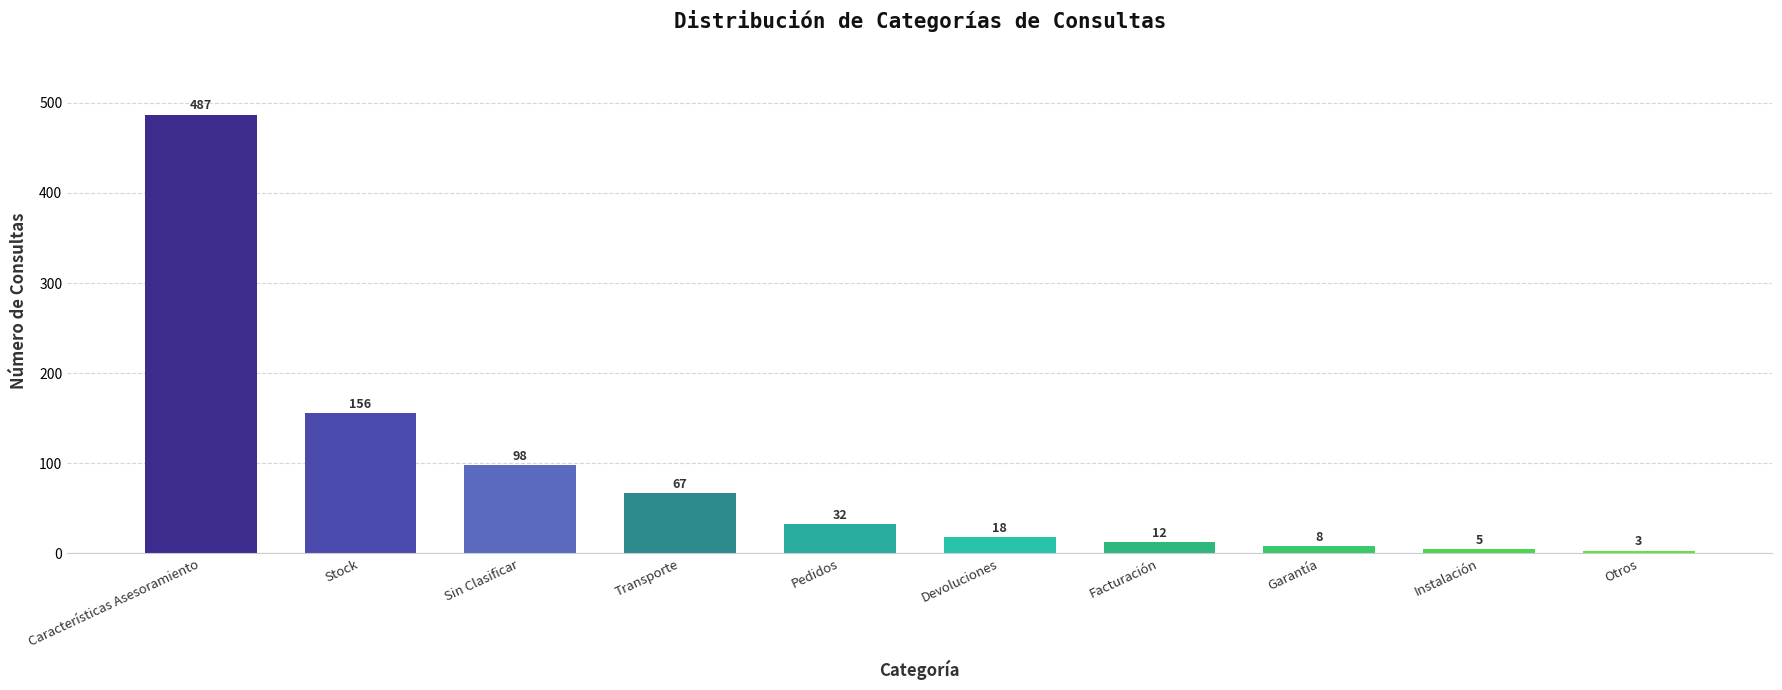

Reading left to right, extract all data points from this chart.

487	156	98	67	32	18	12	8	5	3